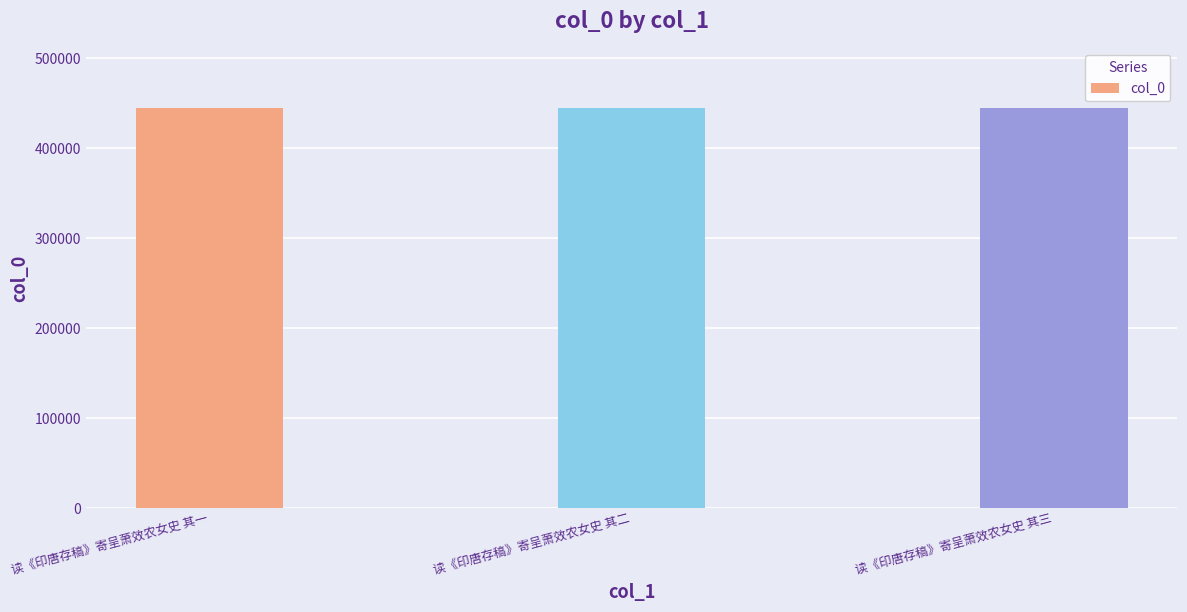

What is the smallest value displayed?

443710